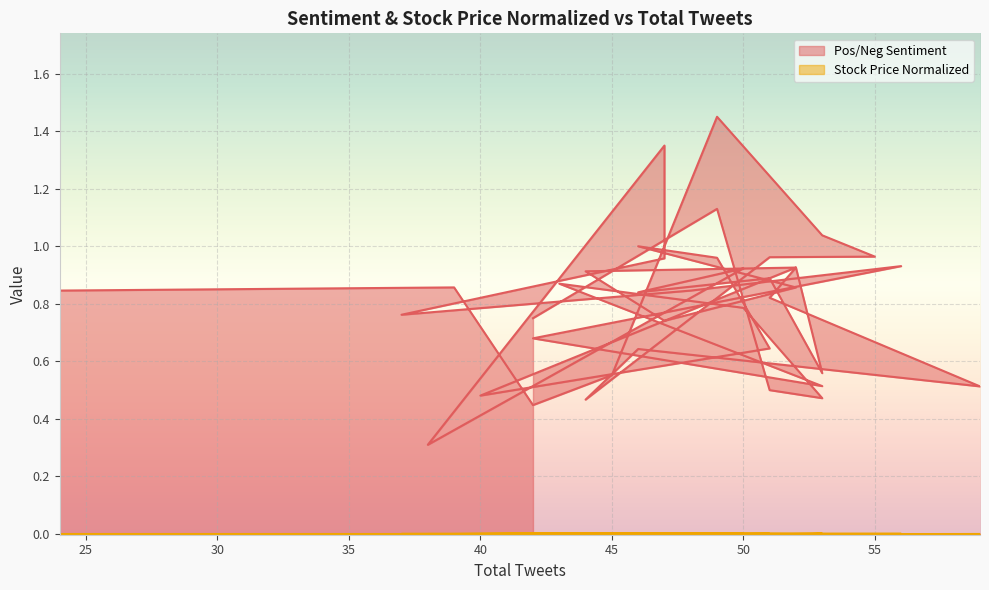

True or false: Pos/Neg Sentiment and Stock Price Normalized intersect in this chart.

False